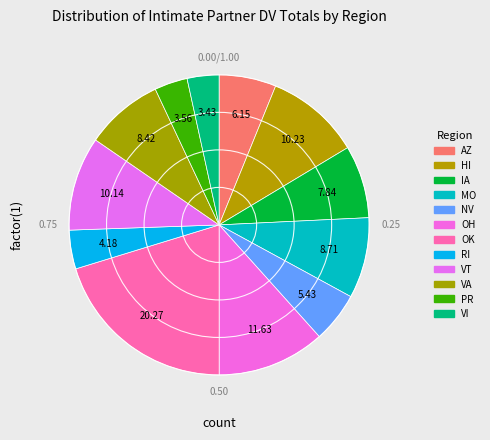

To the nearest percent, what is the difference between the largest and smallest slice percentages?

17%